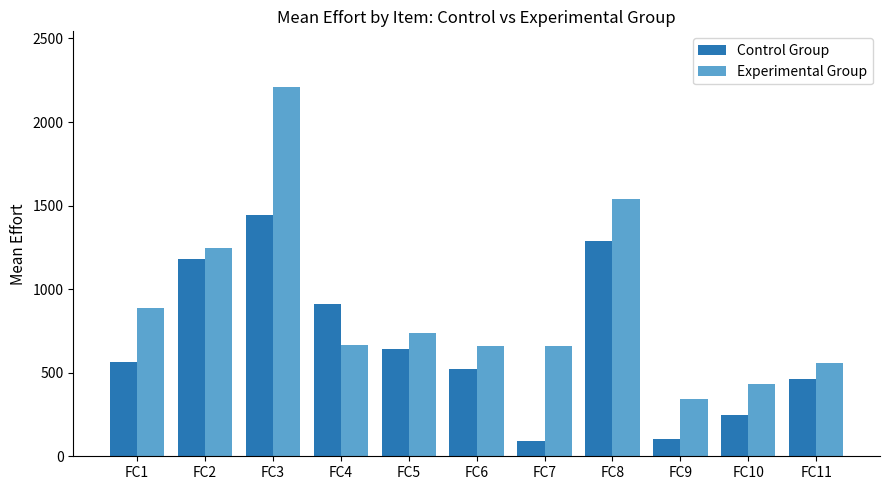

Are the bars horizontal?

No